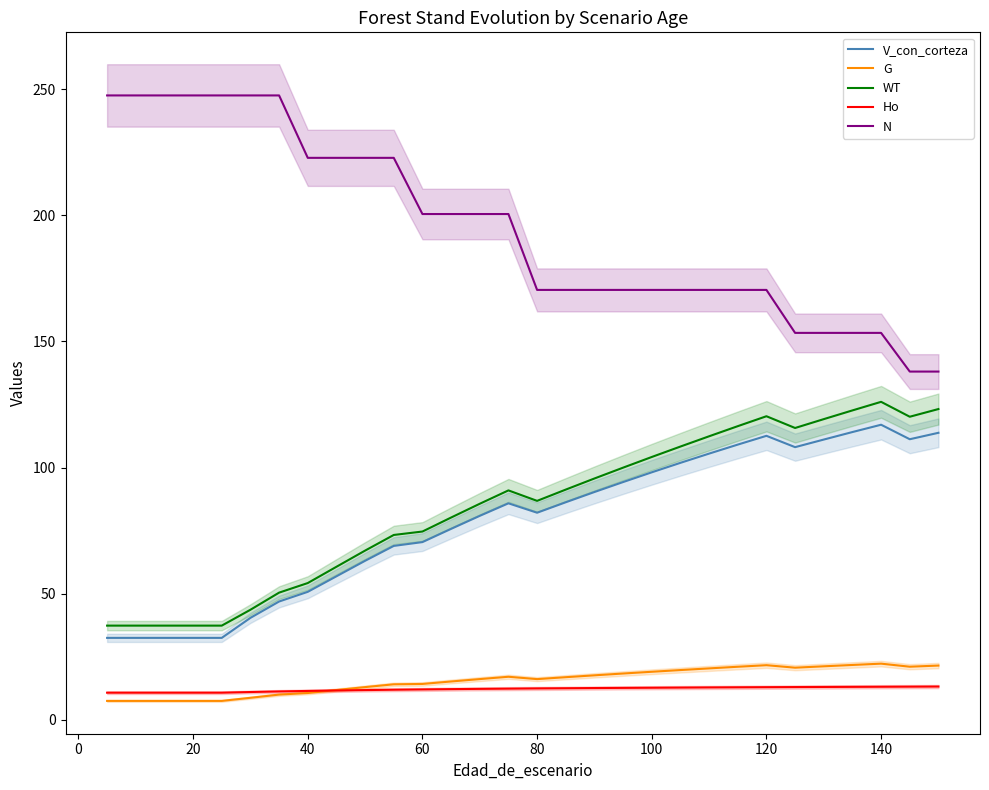

The N series shows 248.9 at 140. True or false?

False